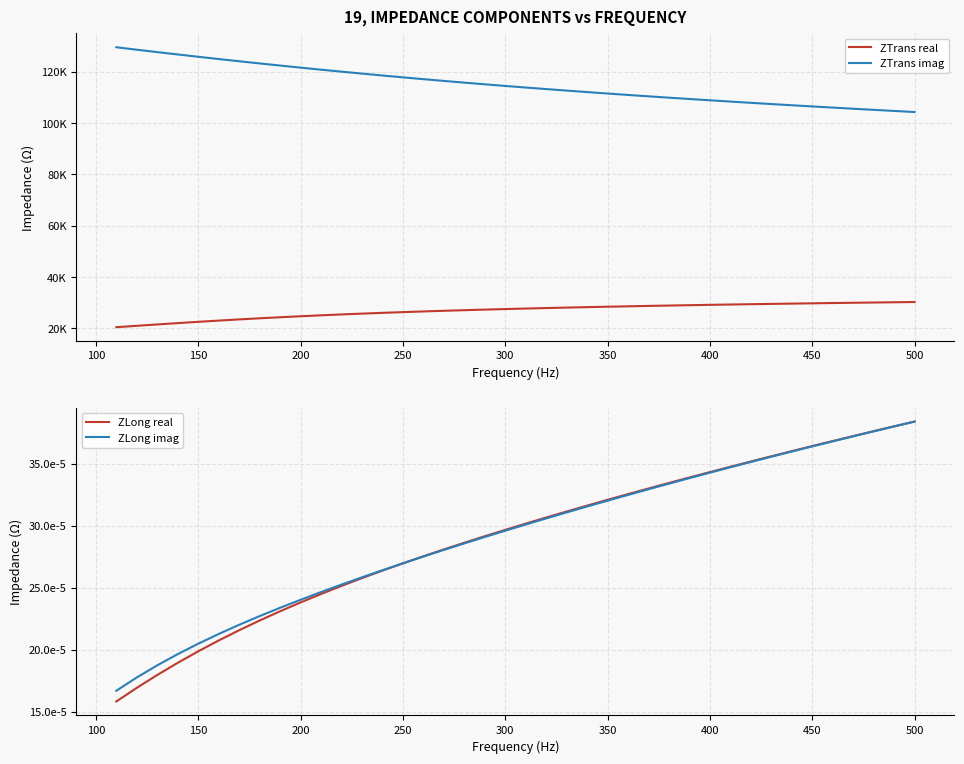

True or false: ZLong real has more than 0 points higher than both neighbors.

False